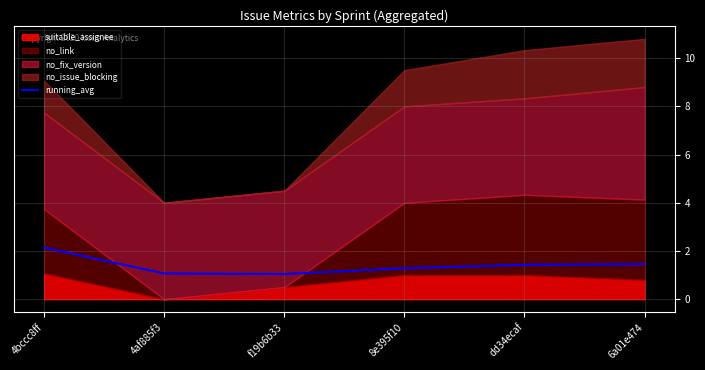

Rank the categories by value from highest to lowest.

4bccc8ff, 6a01e474, dd34ecaf, 8e395f10, 4af885f3, f19b6b33